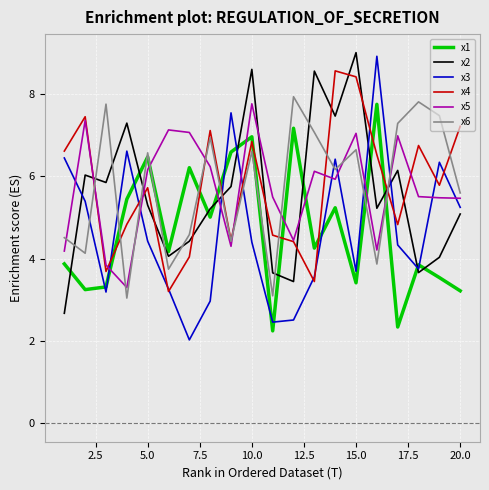

What is the maximum value for x1?

7.7